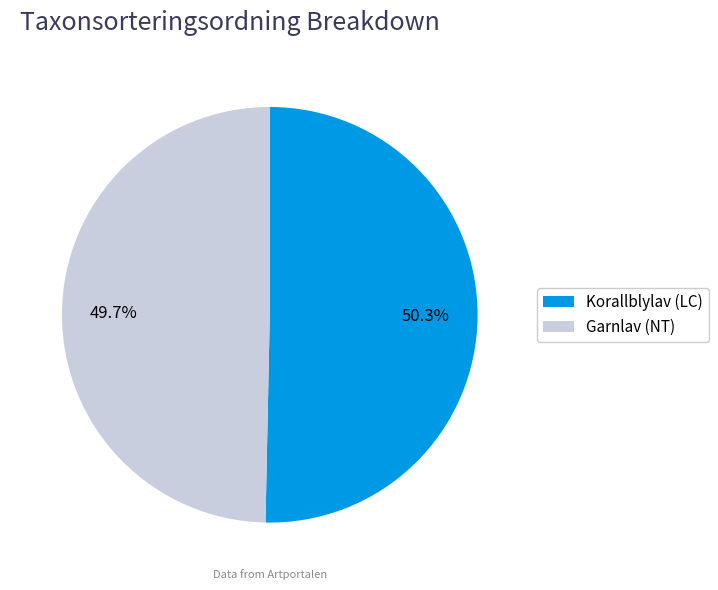

Which slice is the largest?

Korallblylav (LC)